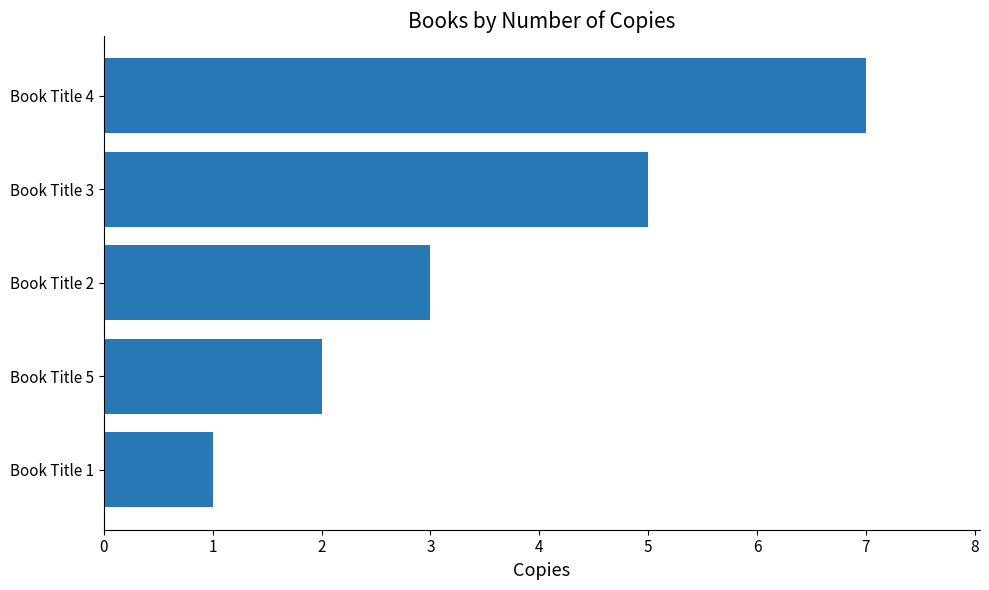

Approximately how many times larger is the value at Book Title 2 compared to Book Title 4?

0.4